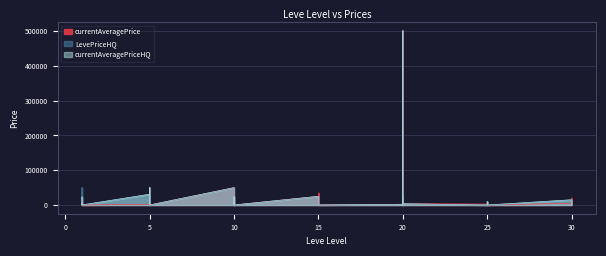

At which category does currentAveragePriceHQ reach its first local valley?

1